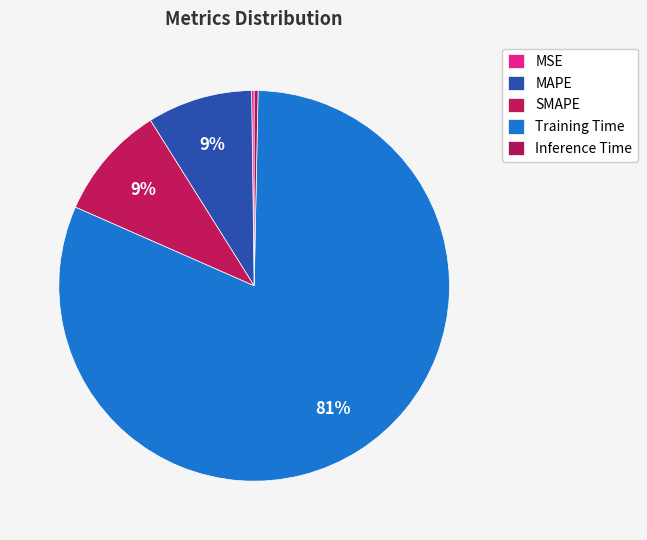

To the nearest percent, what is the average slice percentage?

20%